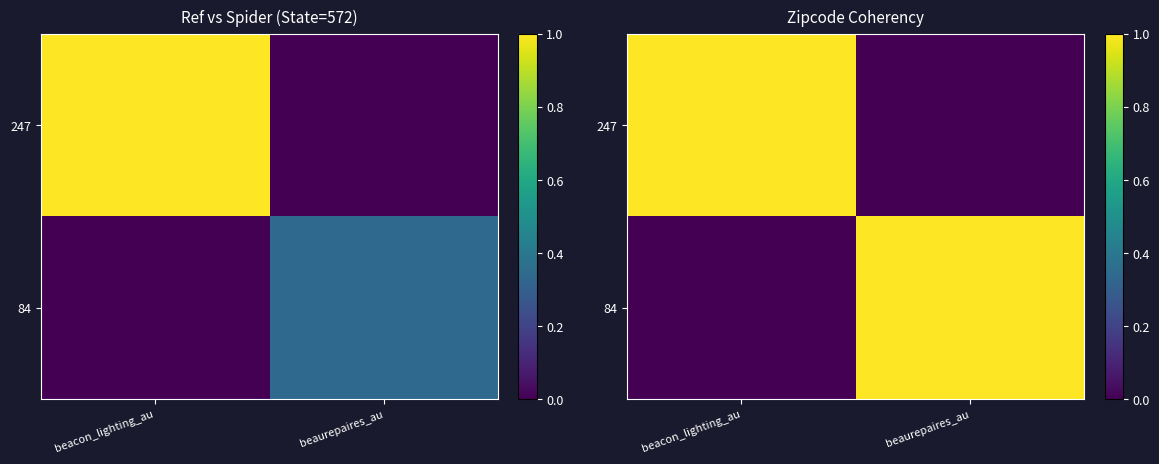

Is it true that 84 equals 0 at beacon_lighting_au?

True